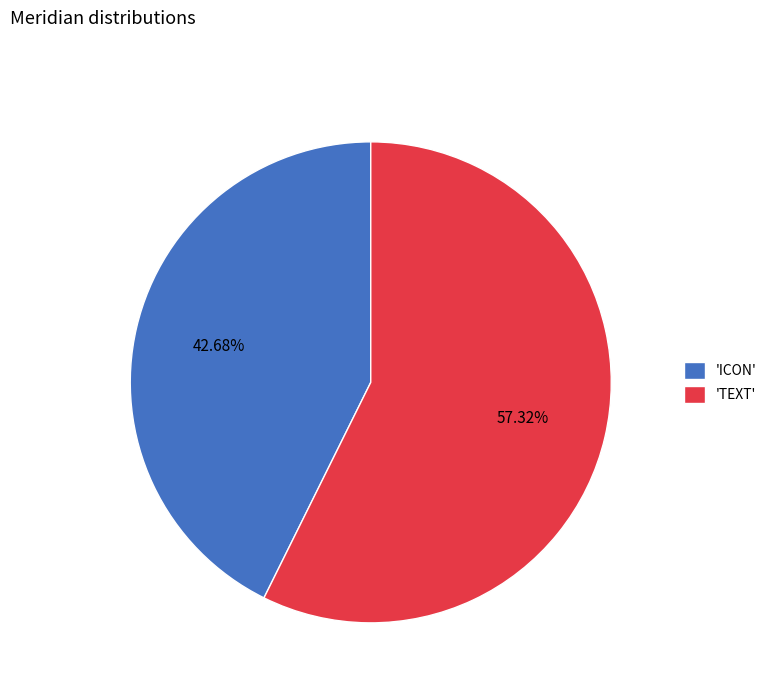

Rank the categories by value from lowest to highest.

'ICON', 'TEXT'